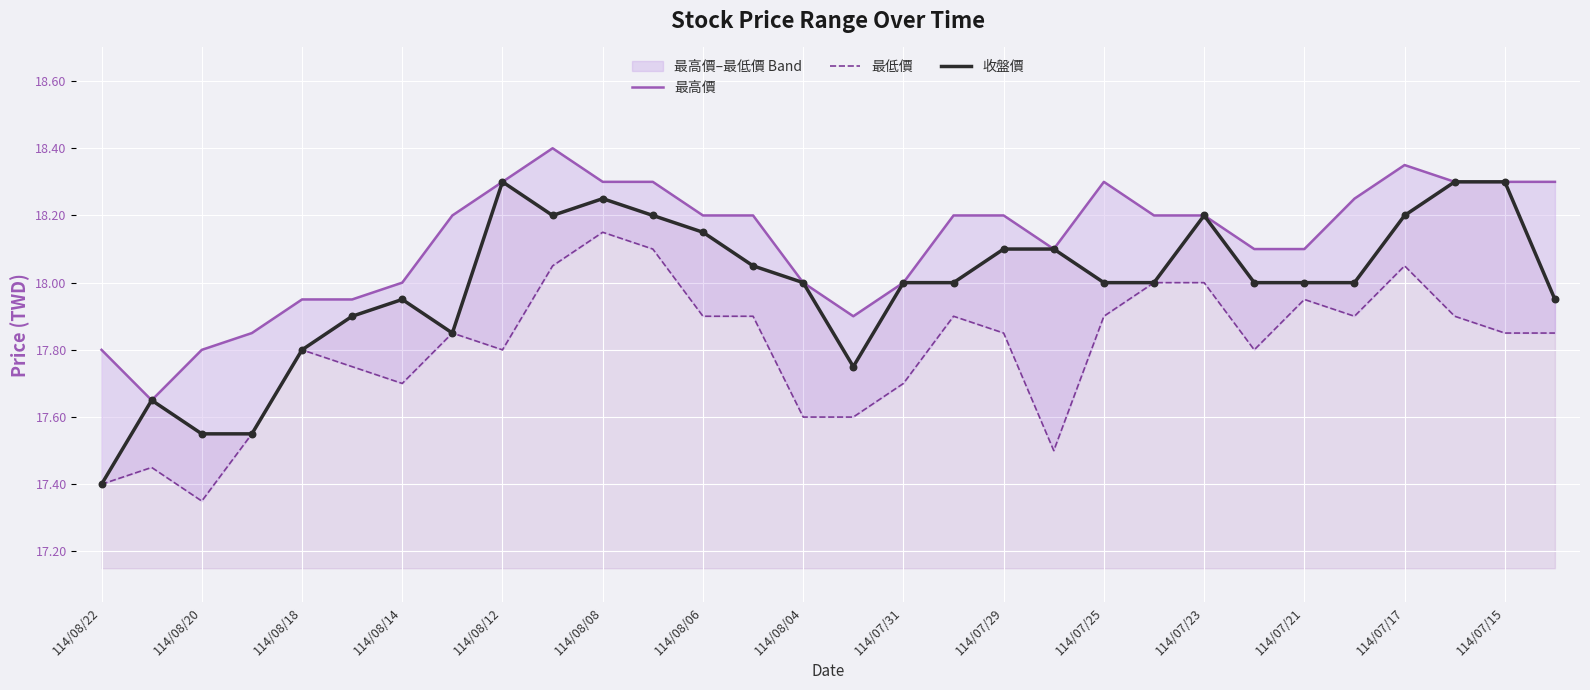

Which series has the largest total across all categories?

最高價